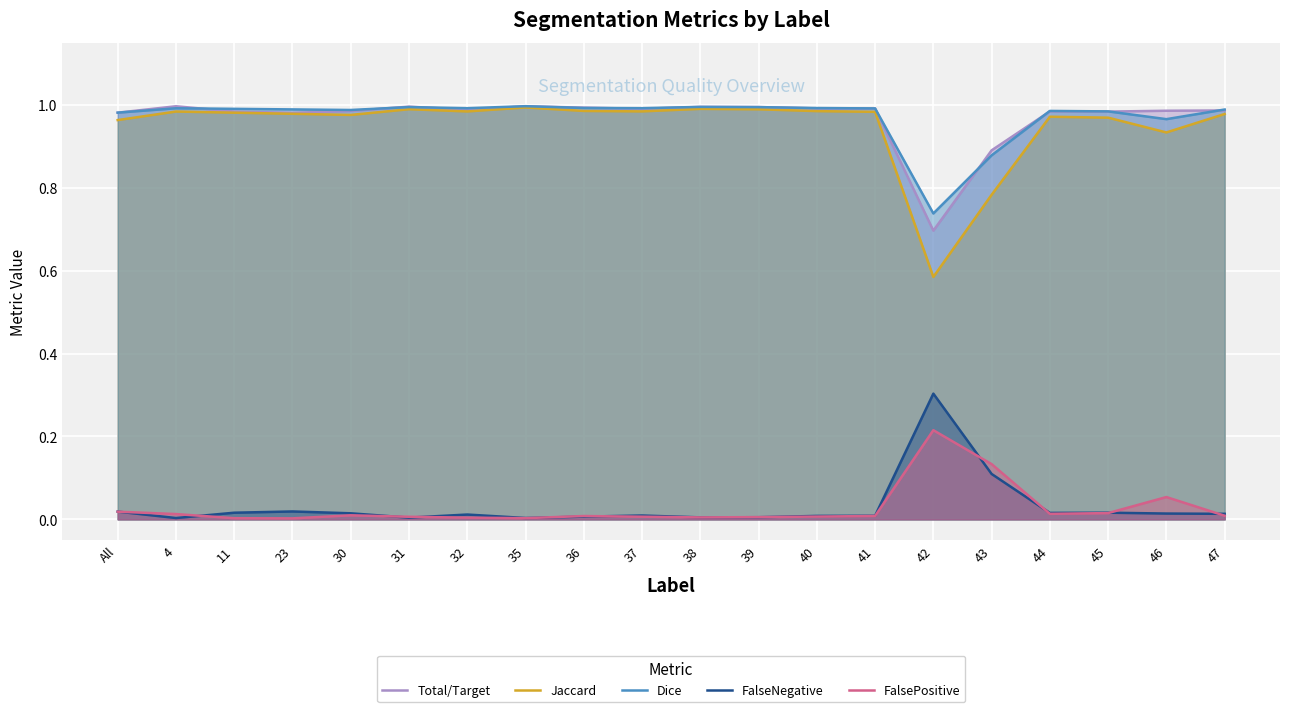

Reading left to right, what are all the values shown in this chart?

Total/Target: All=1.0	4=1.0	11=1.0	23=1.0	30=1.0	31=1.0	32=1.0	35=1.0	36=1.0	37=1.0	38=1.0	39=1.0	40=1.0	41=1.0	42=0.7	43=0.9	44=1.0	45=1.0	46=1.0	47=1.0
Jaccard: All=1.0	4=1.0	11=1.0	23=1.0	30=1.0	31=1.0	32=1.0	35=1.0	36=1.0	37=1.0	38=1.0	39=1.0	40=1.0	41=1.0	42=0.6	43=0.8	44=1.0	45=1.0	46=0.9	47=1.0
Dice: All=1.0	4=1.0	11=1.0	23=1.0	30=1.0	31=1.0	32=1.0	35=1.0	36=1.0	37=1.0	38=1.0	39=1.0	40=1.0	41=1.0	42=0.7	43=0.9	44=1.0	45=1.0	46=1.0	47=1.0
FalseNegative: All=0.0	4=0.0	11=0.0	23=0.0	30=0.0	31=0.0	32=0.0	35=0.0	36=0.0	37=0.0	38=0.0	39=0.0	40=0.0	41=0.0	42=0.3	43=0.1	44=0.0	45=0.0	46=0.0	47=0.0
FalsePositive: All=0.0	4=0.0	11=0.0	23=0.0	30=0.0	31=0.0	32=0.0	35=0.0	36=0.0	37=0.0	38=0.0	39=0.0	40=0.0	41=0.0	42=0.2	43=0.1	44=0.0	45=0.0	46=0.1	47=0.0